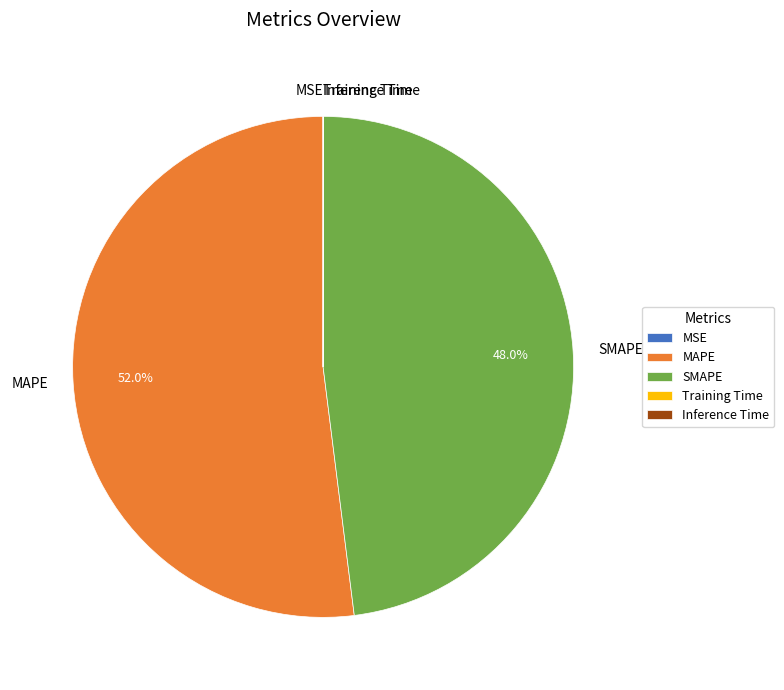

Is MAPE the majority of the pie?

Yes